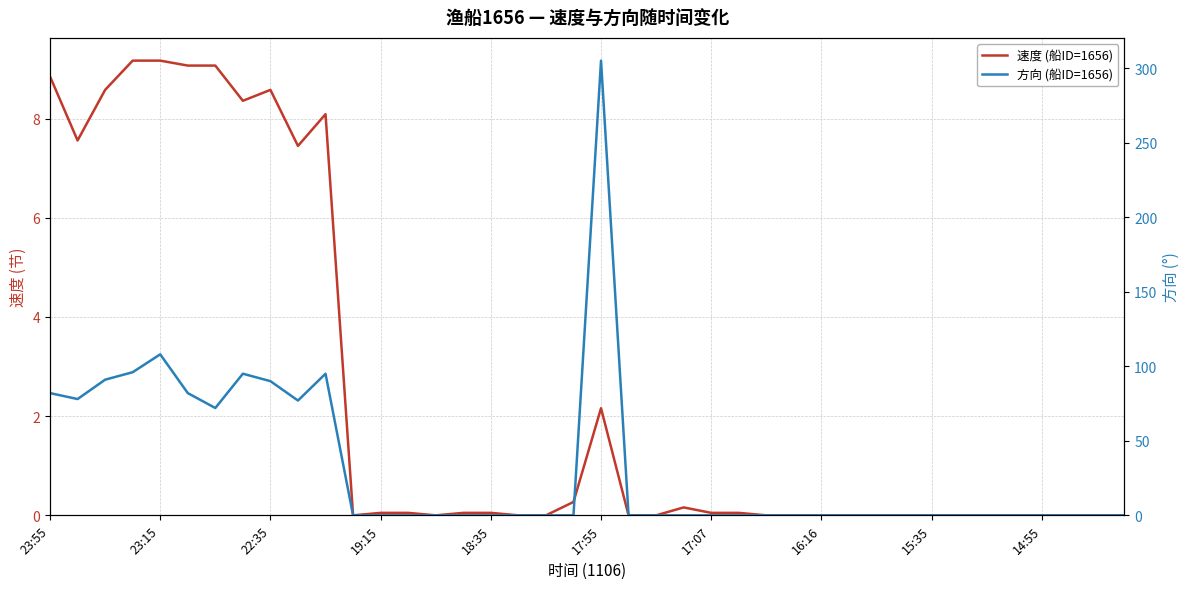

Which series ends up on top after the final intersection of 方向 (船ID=1656) and 速度 (船ID=1656)?

方向 (船ID=1656)